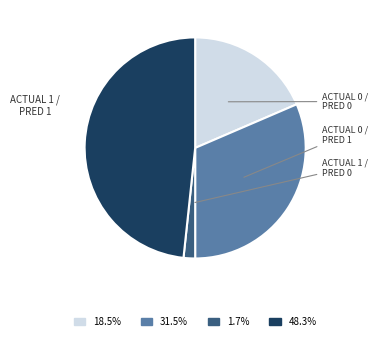

Is there a majority slice in this chart?

No